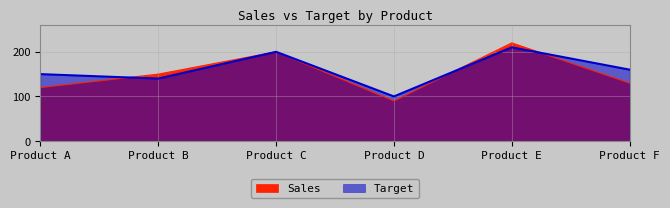

Reading left to right, transcribe all the data shown in this chart.

Sales: 120	150	200	90	220	130
Target: 150	140	200	100	210	160